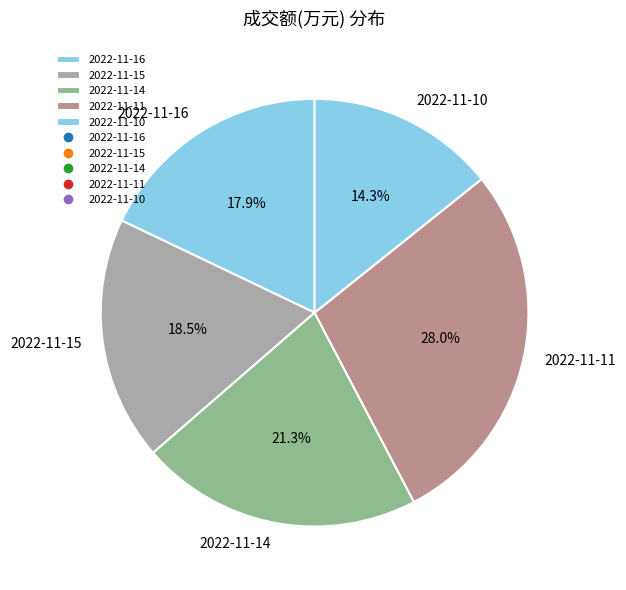

Which category has the biggest portion of the pie?

2022-11-11